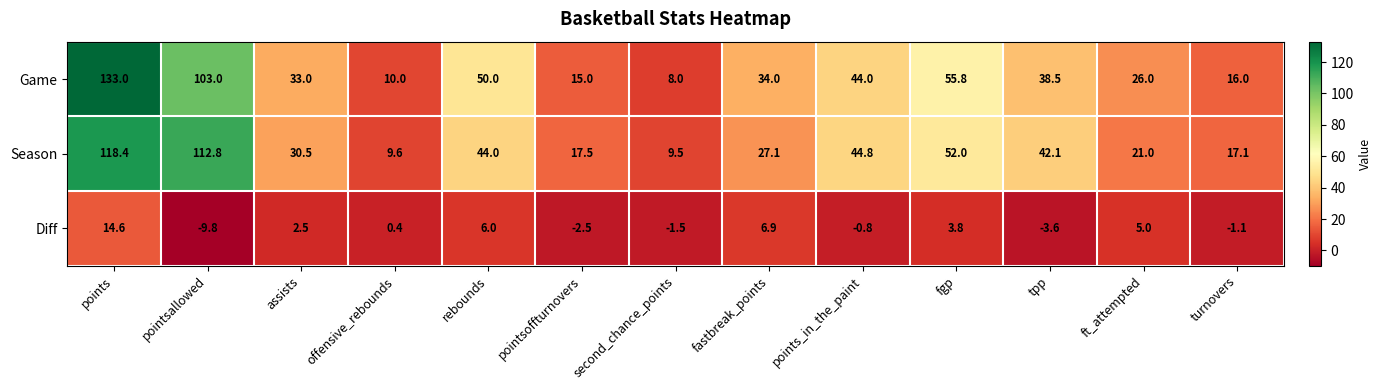

Which series changed the most between assists and fgp?

Game